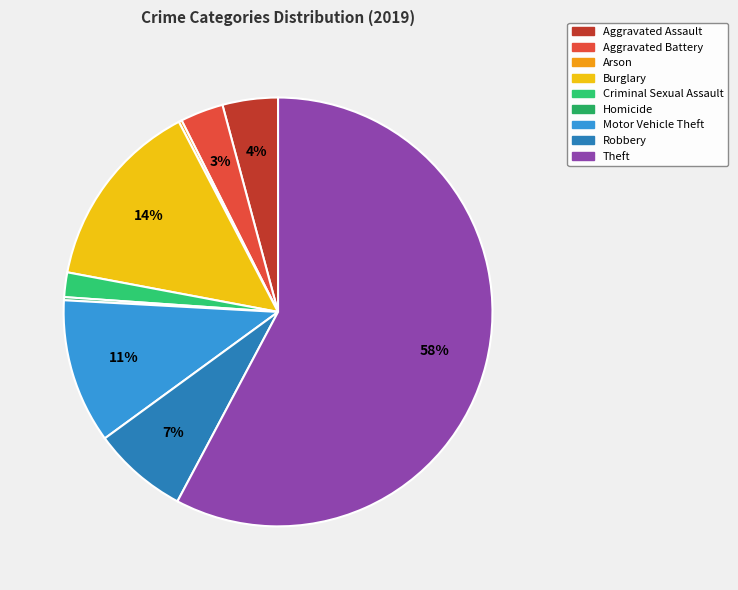

How many slices are in this pie chart?

9